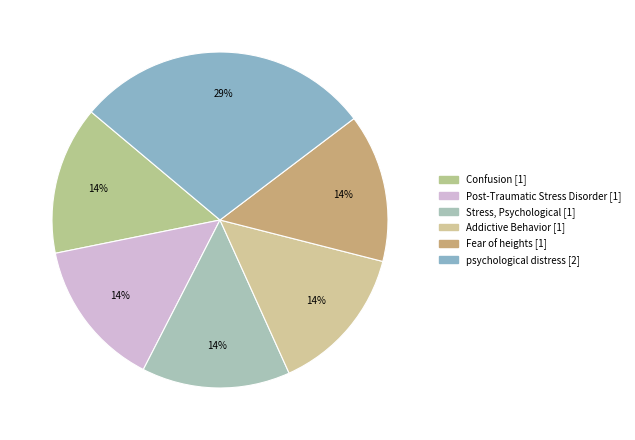

How many segments does this pie chart have?

6